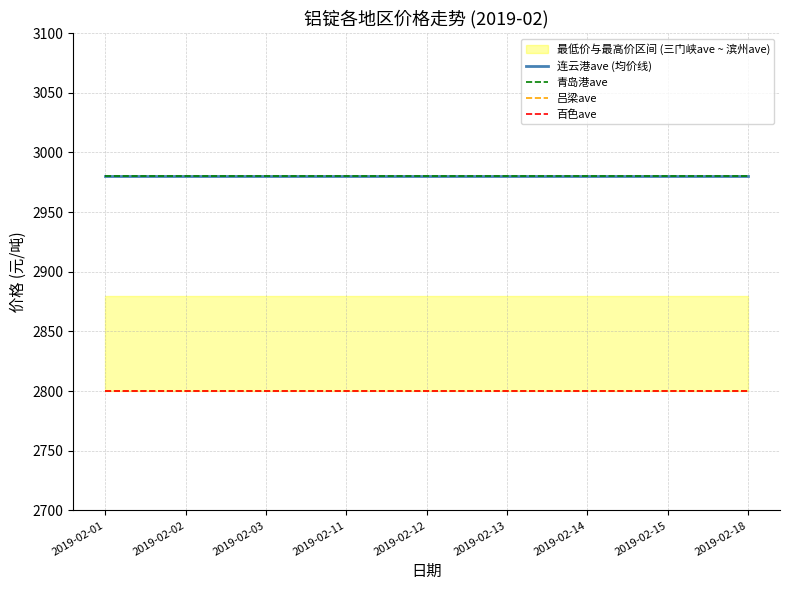

At which label does 吕梁ave reach its peak?

2019-02-01